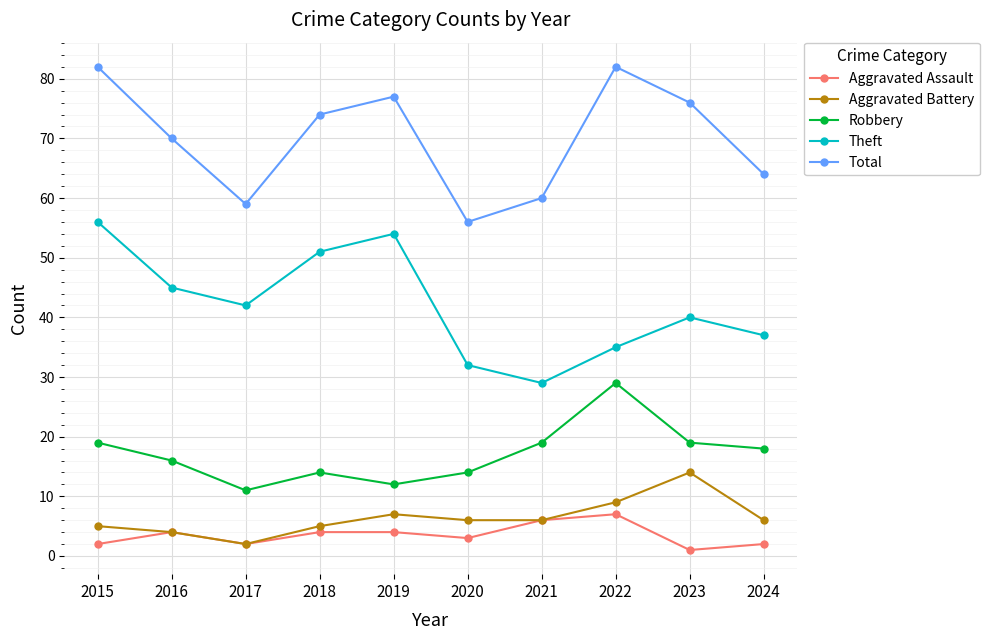

At which category does Total reach its first local valley?

2017